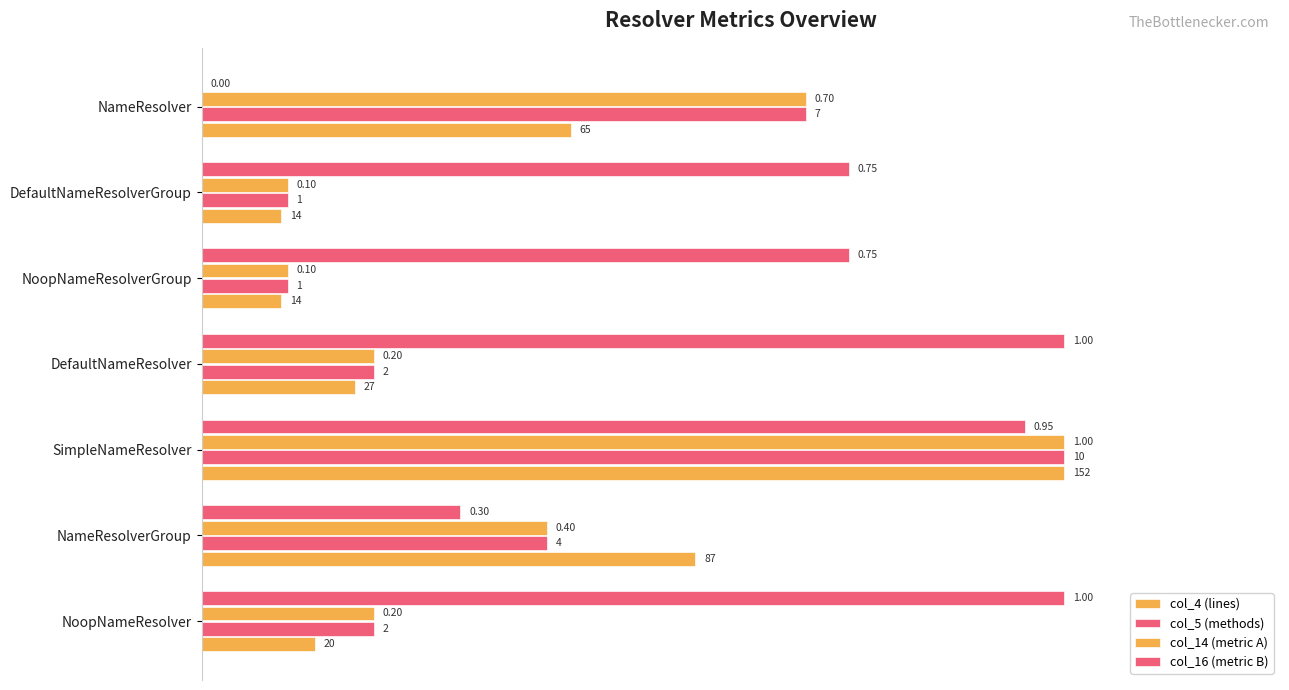

At how many categories does at least one series exceed 0?

7